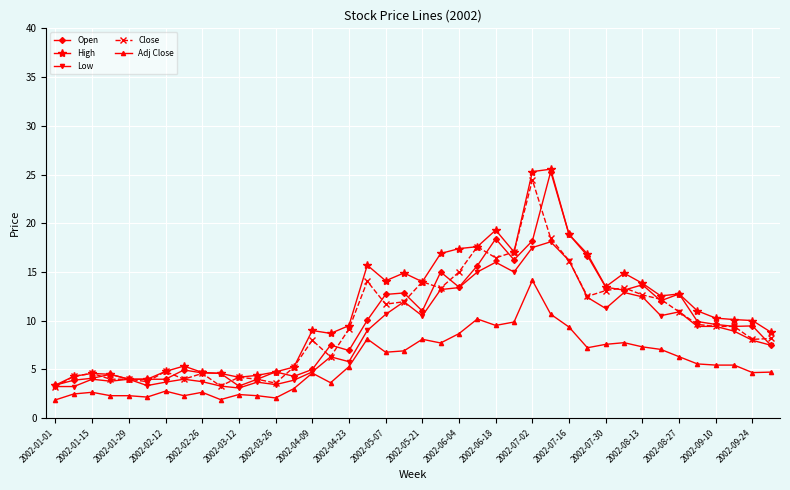

True or false: Adj Close and Open intersect in this chart.

False